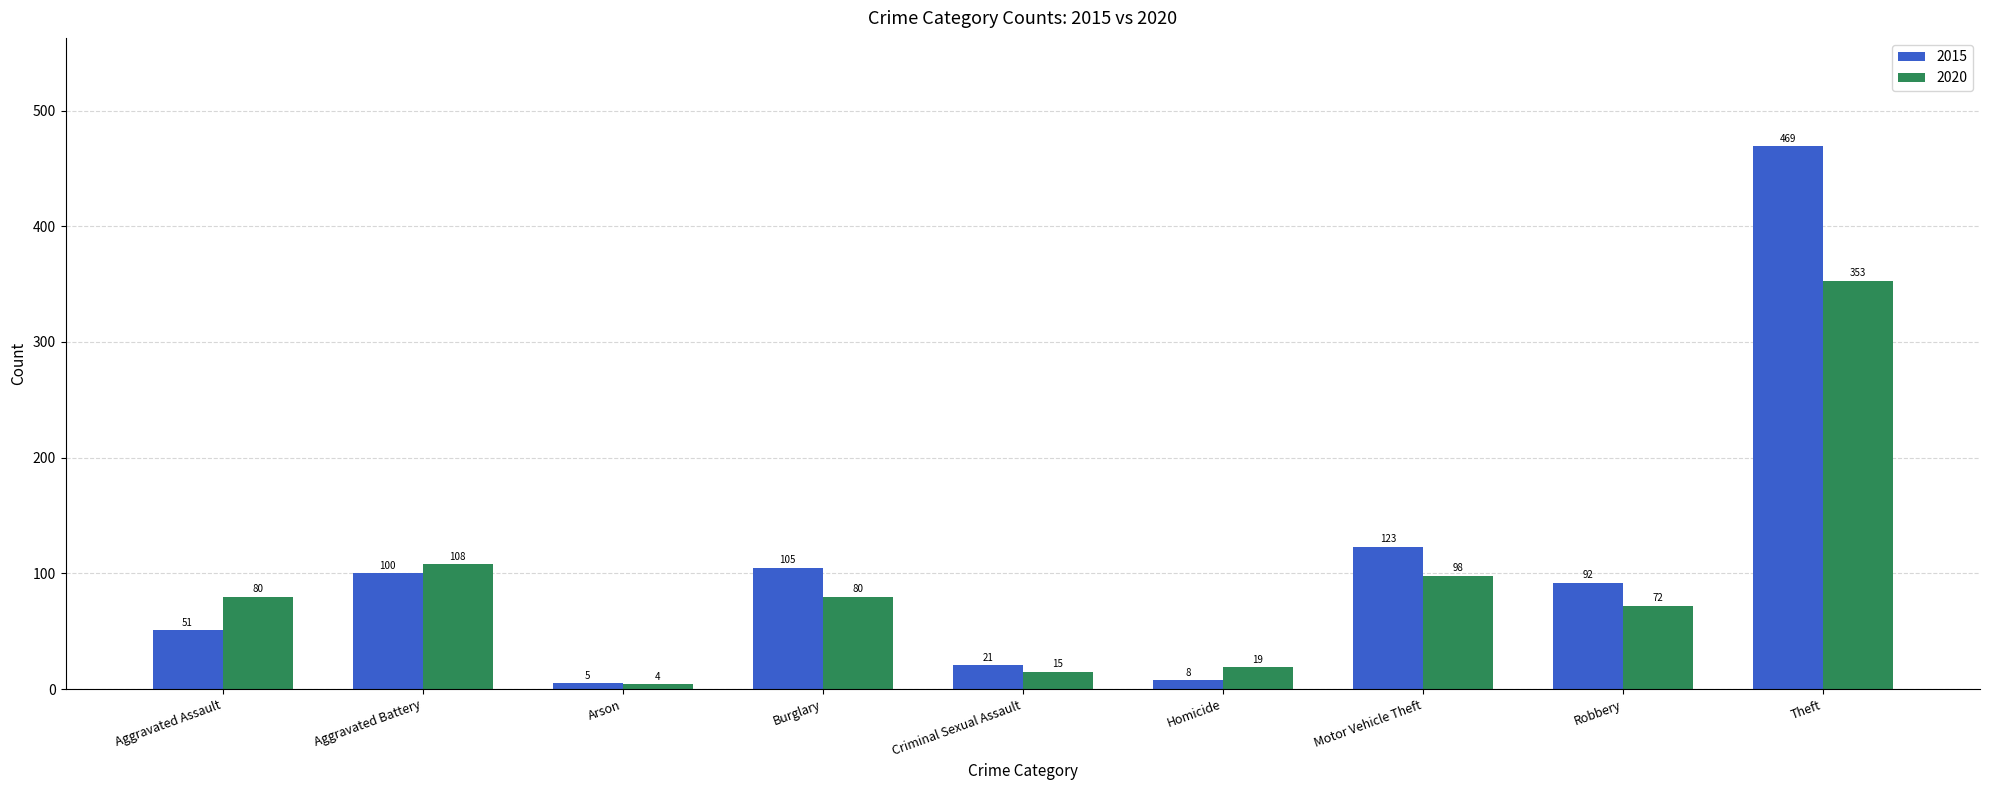

At which label is 2020 closest to 178?

Aggravated Battery